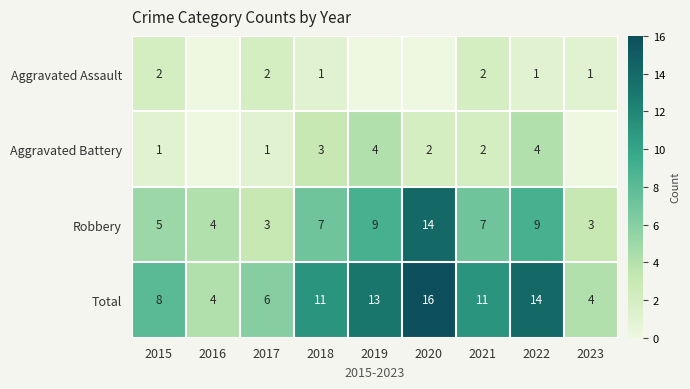

What is the sum of the Aggravated Assault values at 2022 and 2021?

3